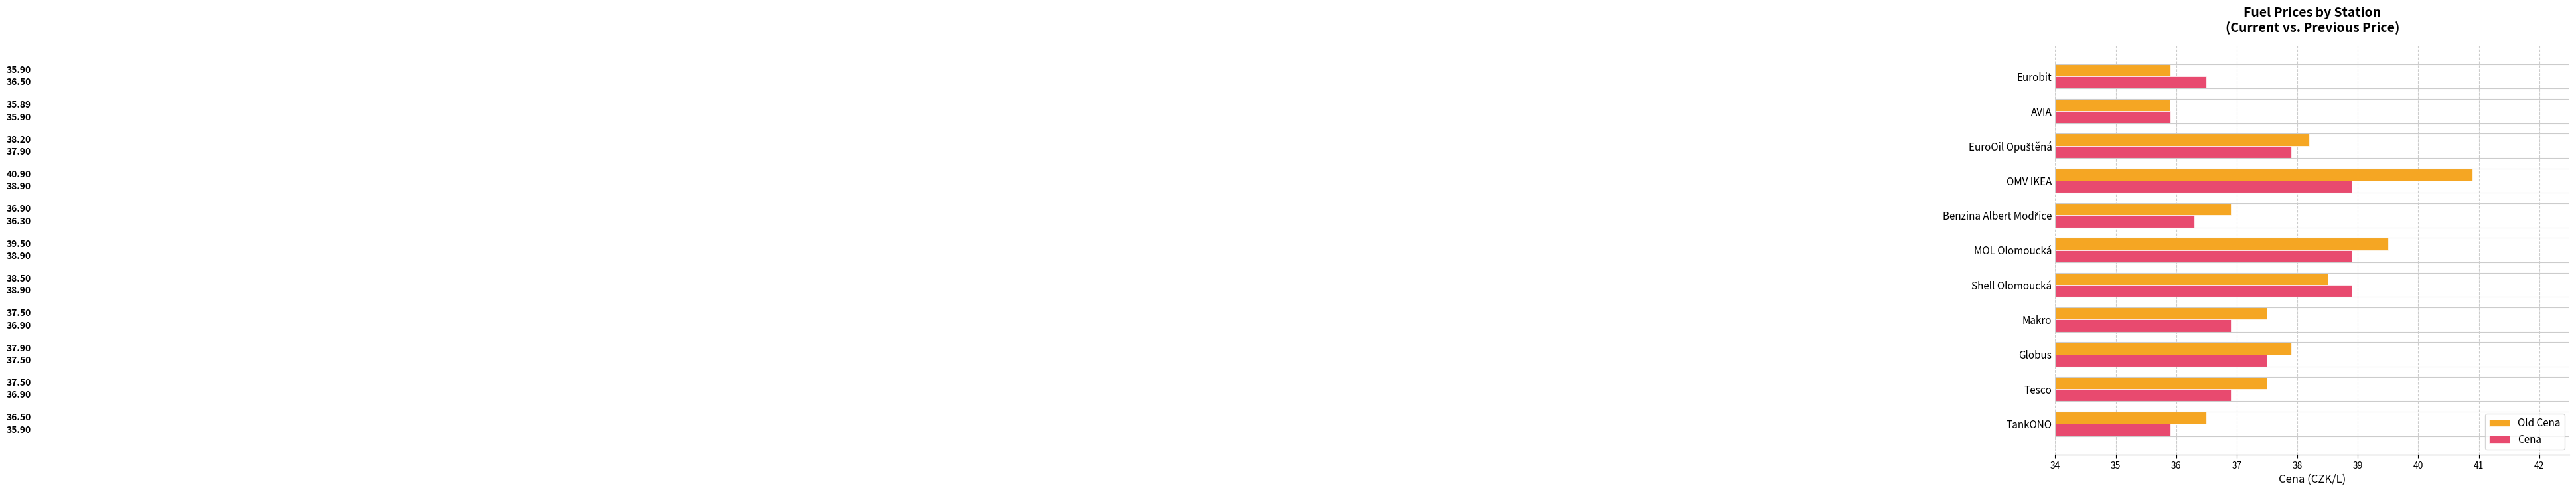

Which label corresponds to the largest value in the chart?

OMV IKEA